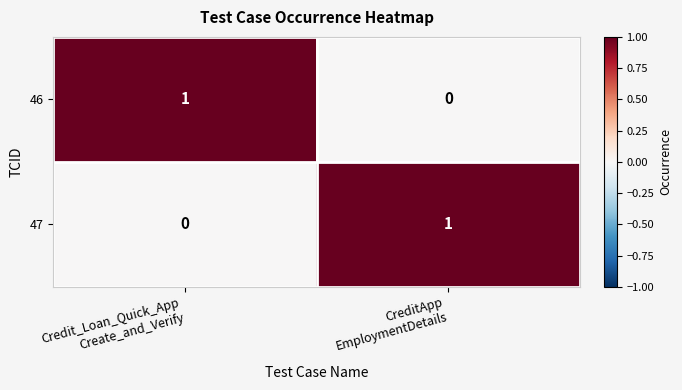

What is the spread (max minus min) of values at CreditApp
EmploymentDetails?

1